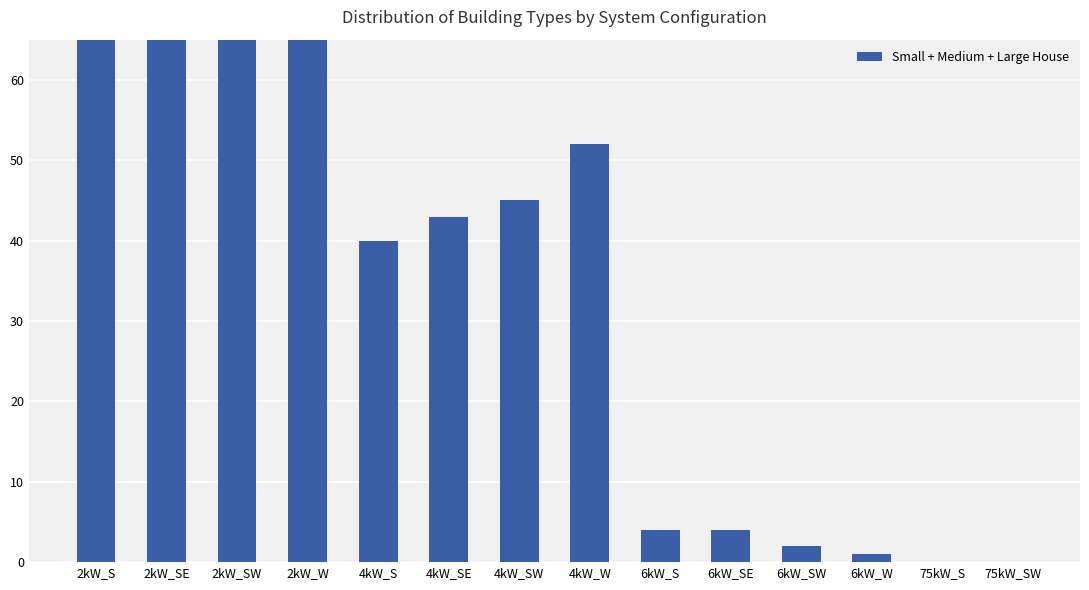

What is the sum of the values at 4kW_W and 6kW_SW?

54